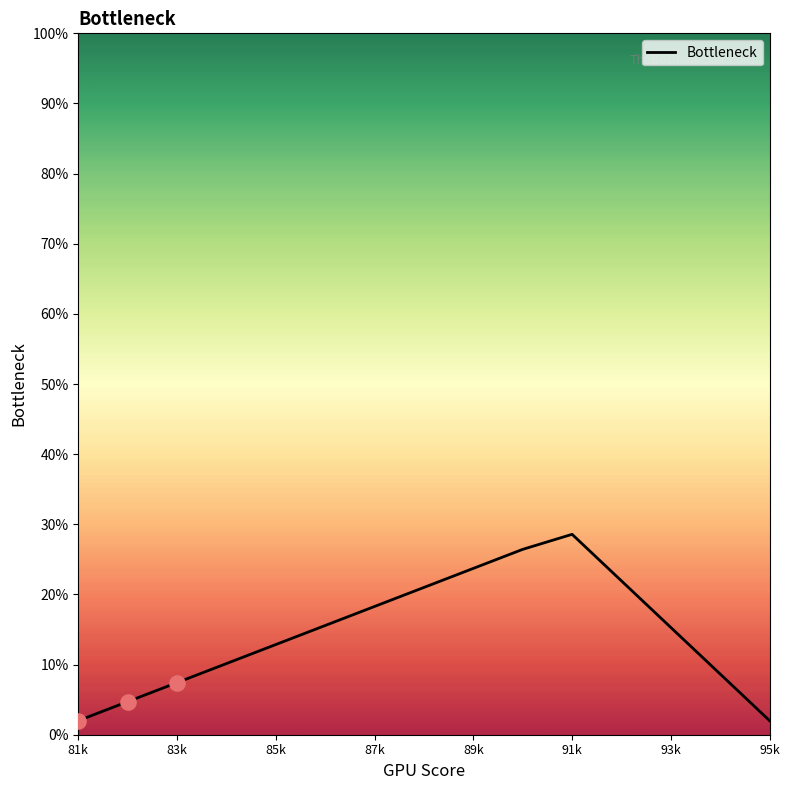

What is the minimum value shown in the chart?

2.0